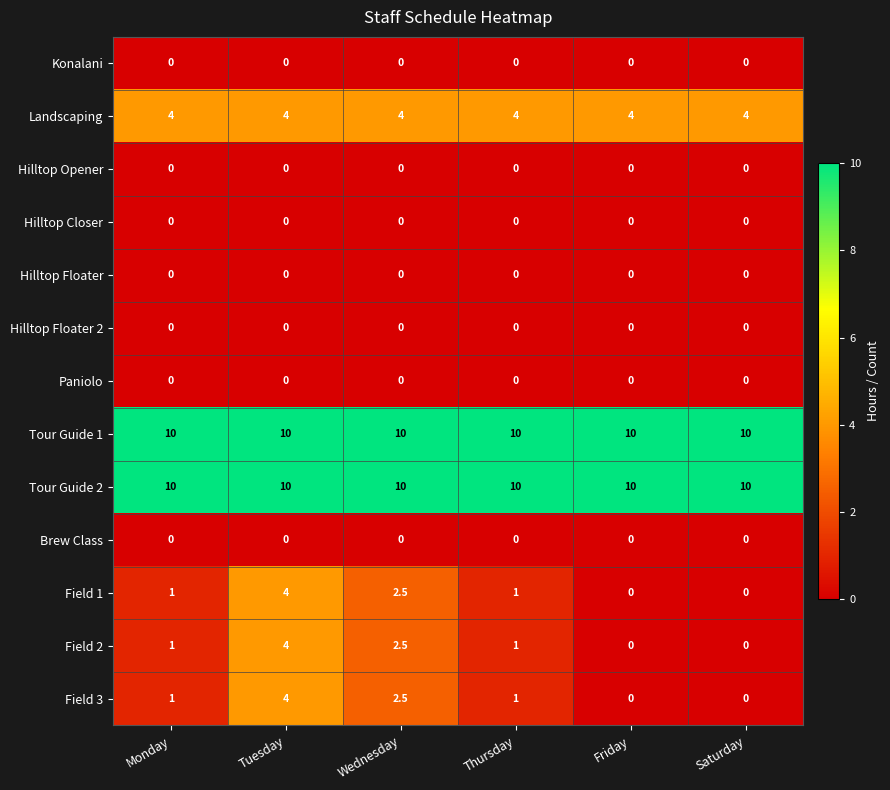

What is the greatest value displayed?

10.0